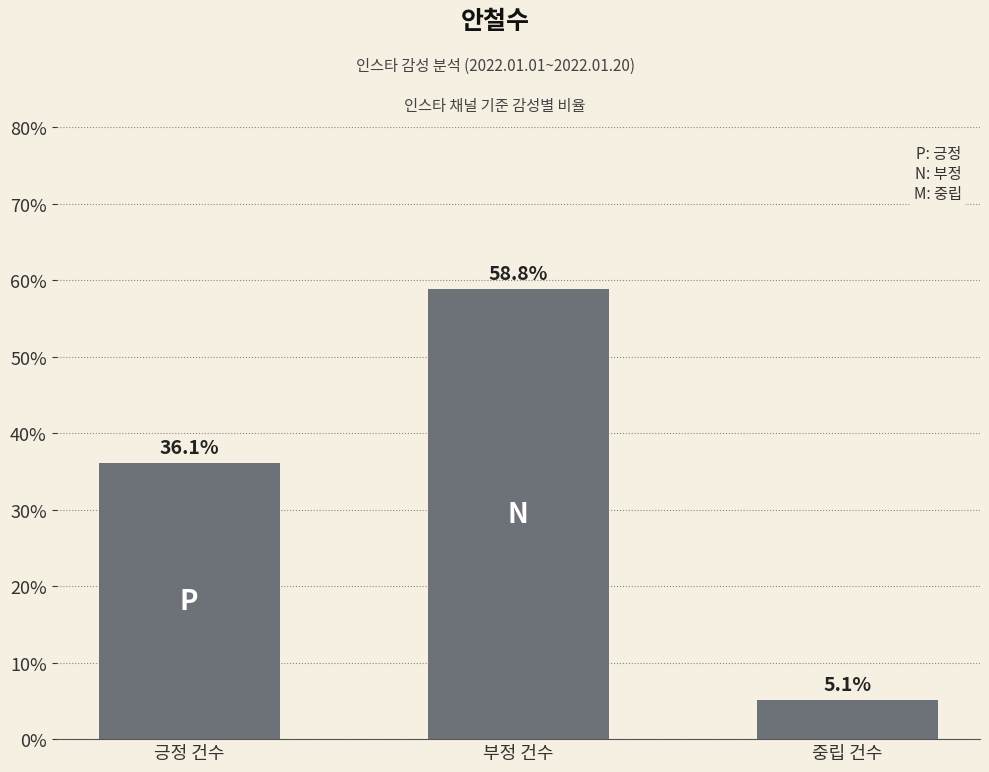

What value does the data have at 긍정 건수?

36.1